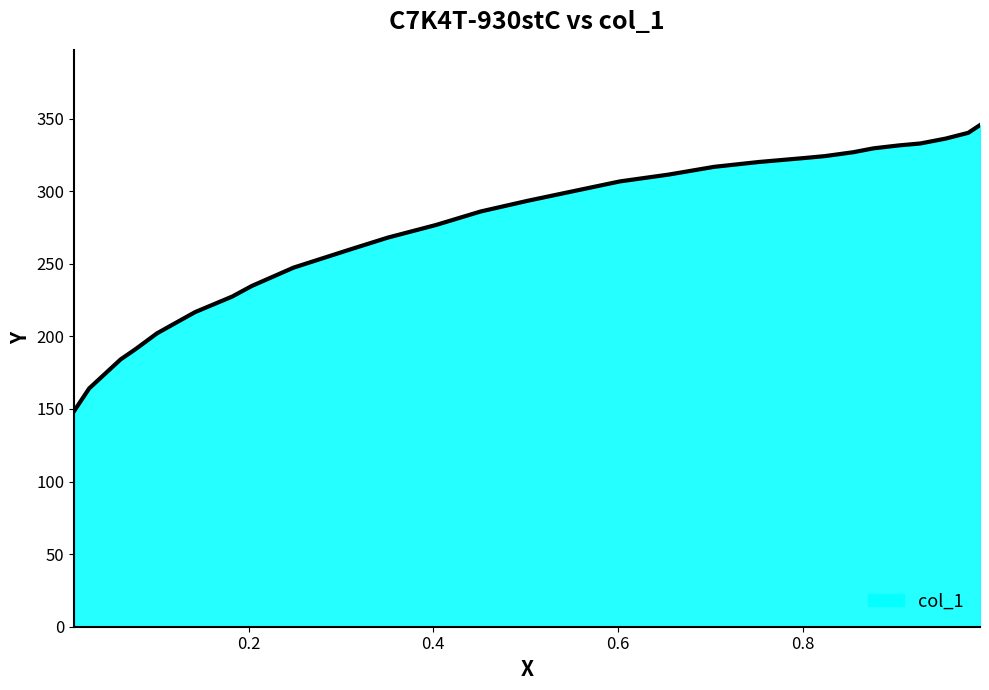

What is the smallest value displayed?

148.9